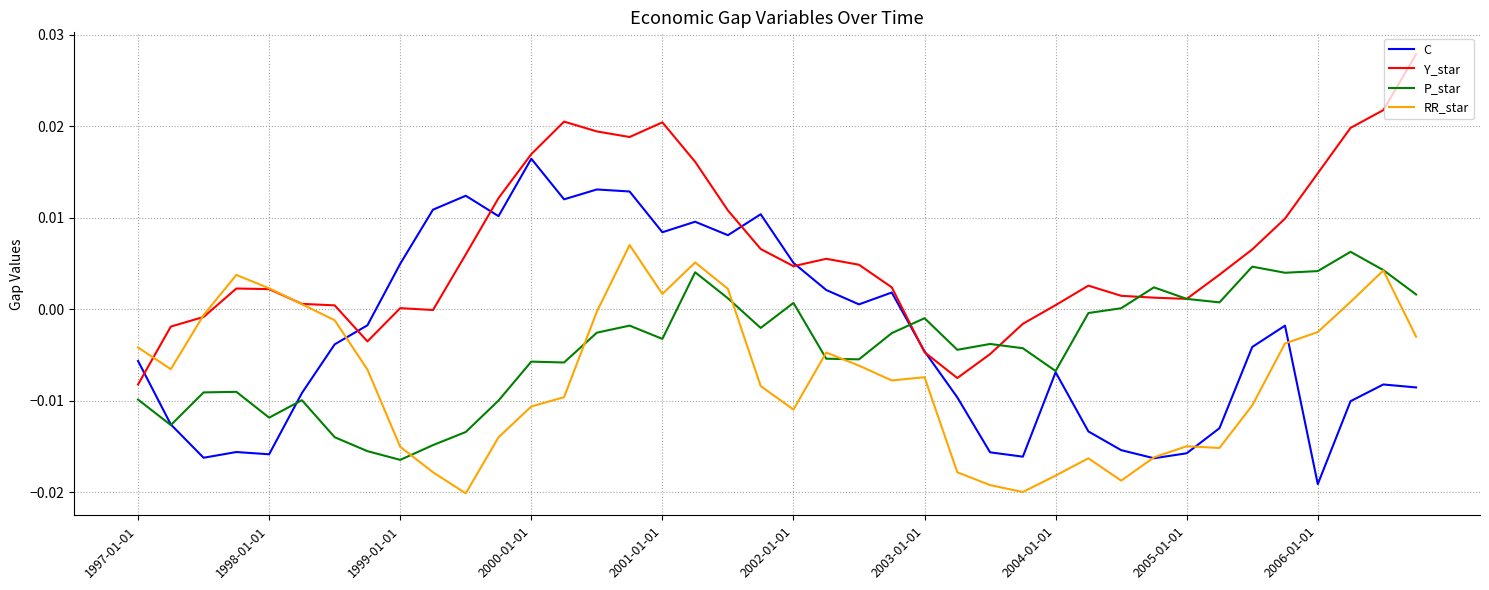

Which category has the lowest value in the Y_star series?

1997-01-01